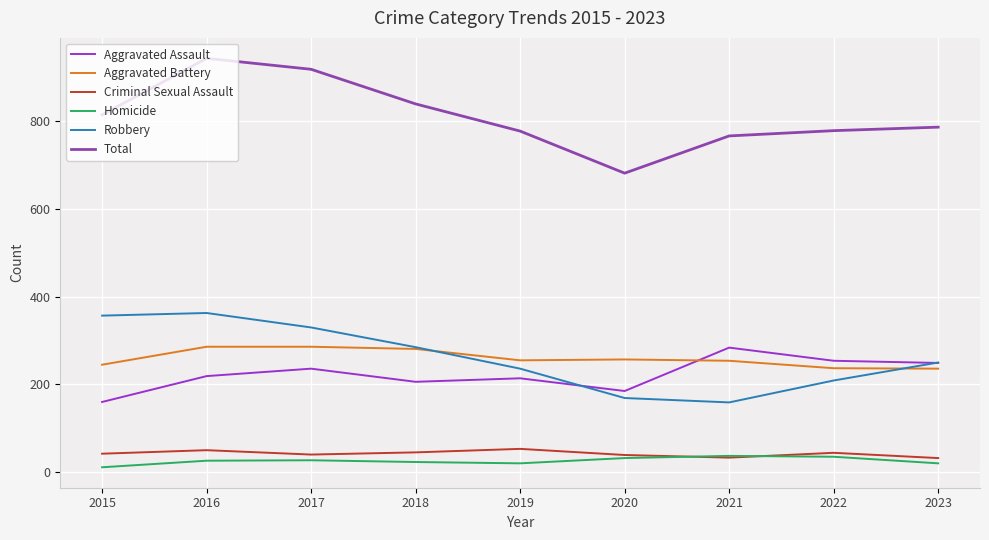

Which label corresponds to the largest value in the chart?

2016